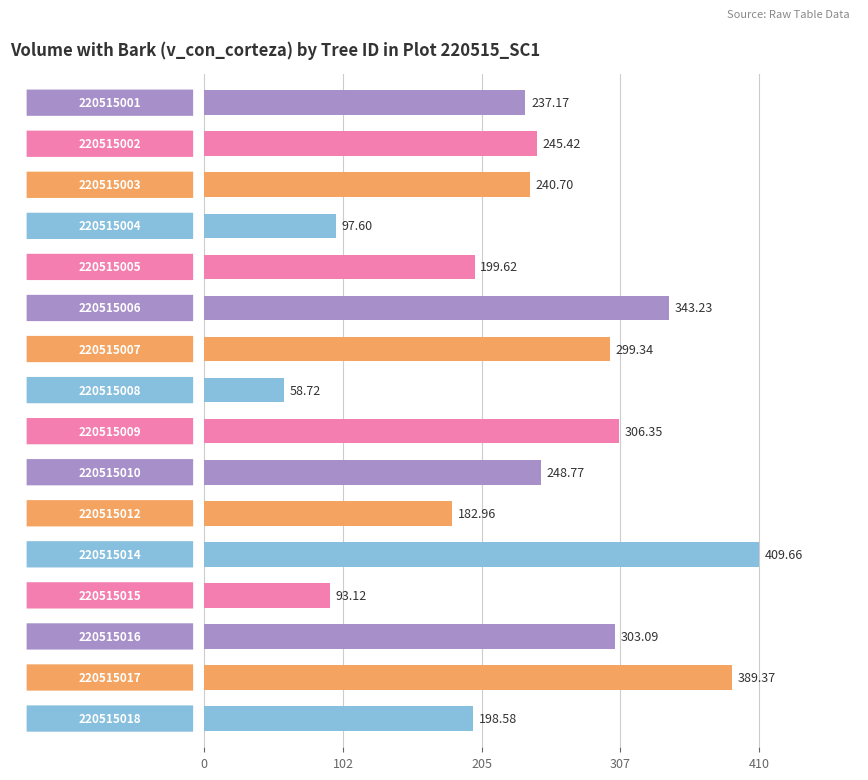

What is the average value?

240.9